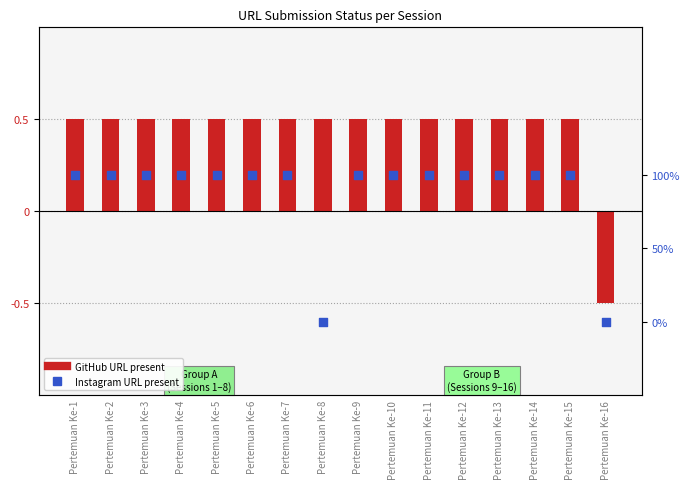

Approximately how many times larger is the value at Pertemuan Ke-7 compared to Pertemuan Ke-1?

1.0